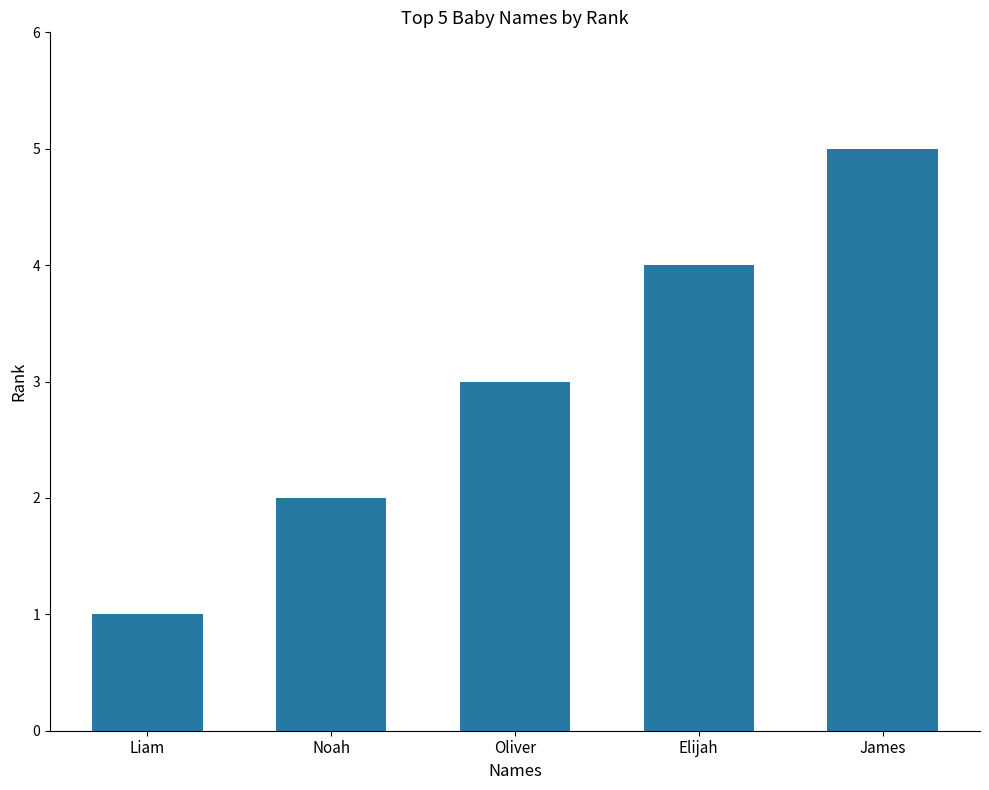

What is the label of the 4th bar from the left?

Elijah